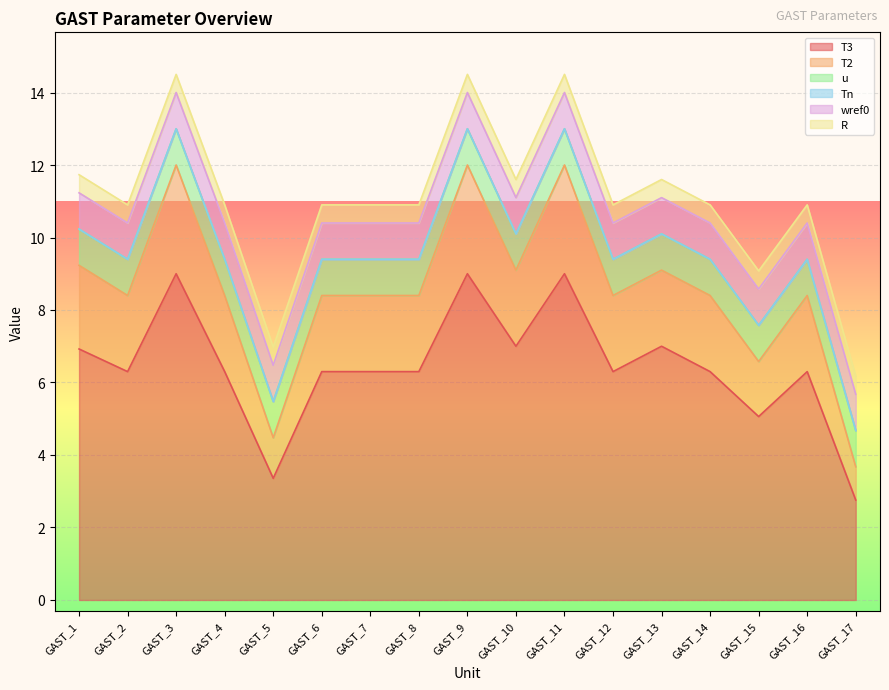

The value of R at GAST_13 is 0.8. True or false?

False